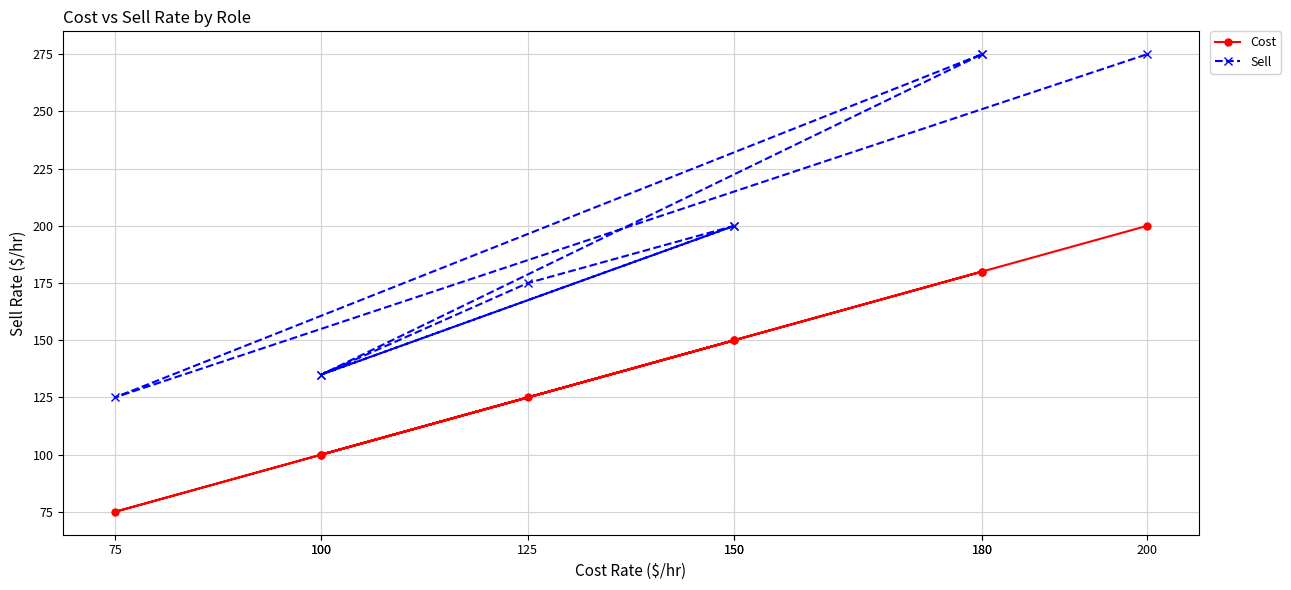

True or false: Cost and Sell cross at least once.

False